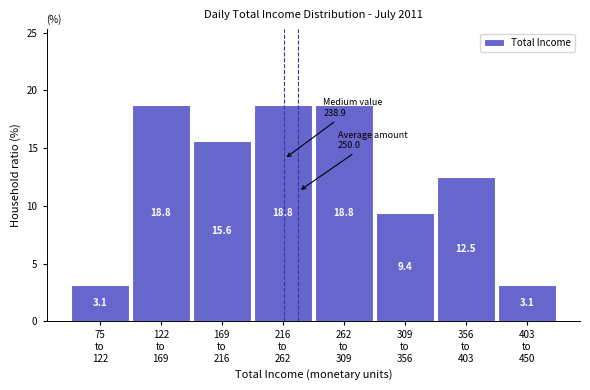

Reading left to right, transcribe all the data shown in this chart.

3.1	18.8	15.6	18.8	18.8	9.4	12.5	3.1